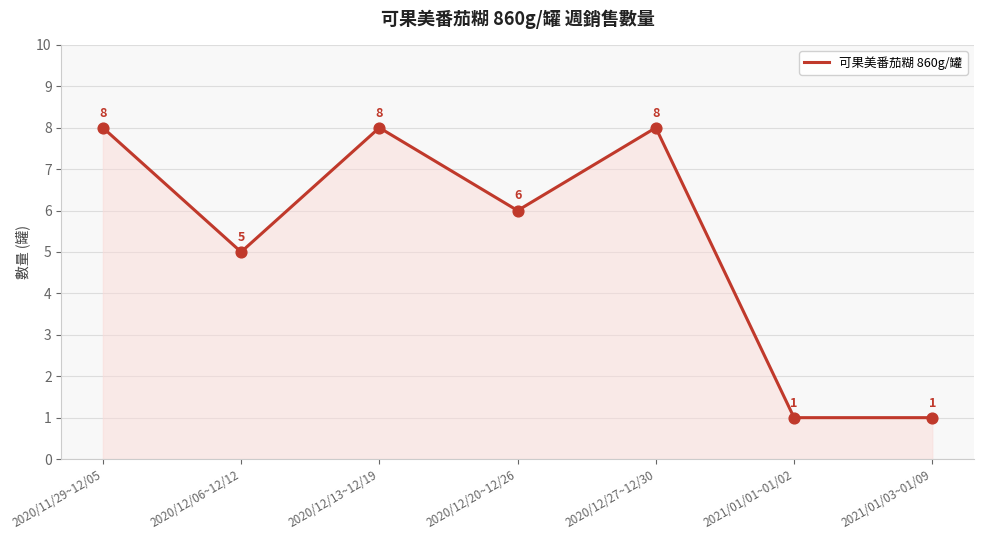

What is the ratio of the value at 2021/01/03~01/09 to the value at 2021/01/01~01/02?

1.0